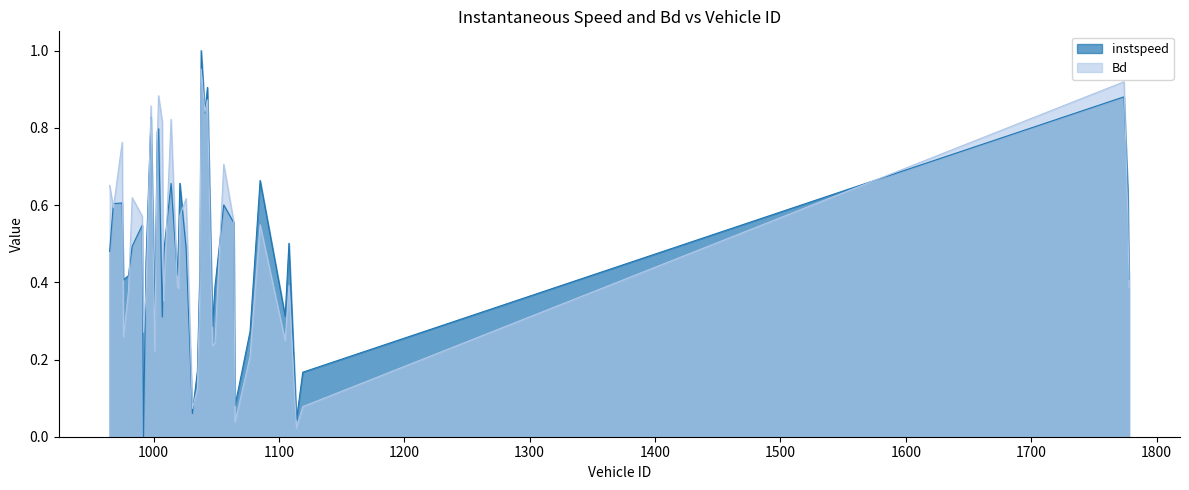

How many lines are shown in the chart?

2